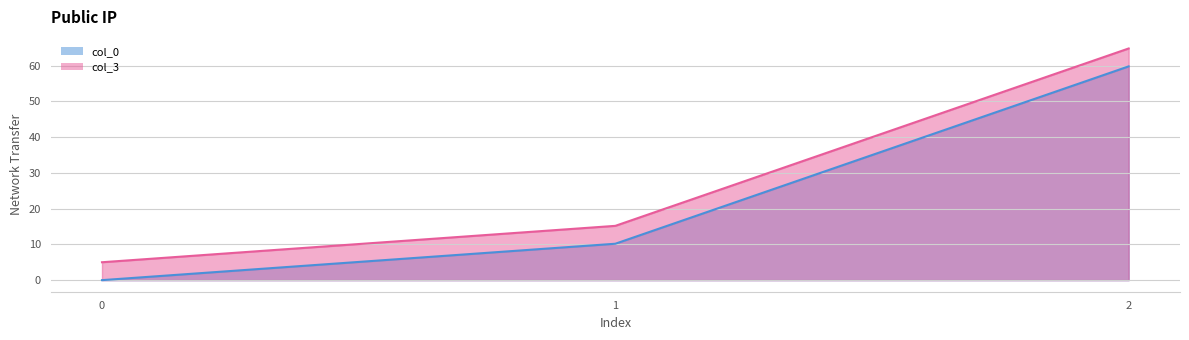

Rank the series at 2 from lowest to highest value.

col_0, col_3